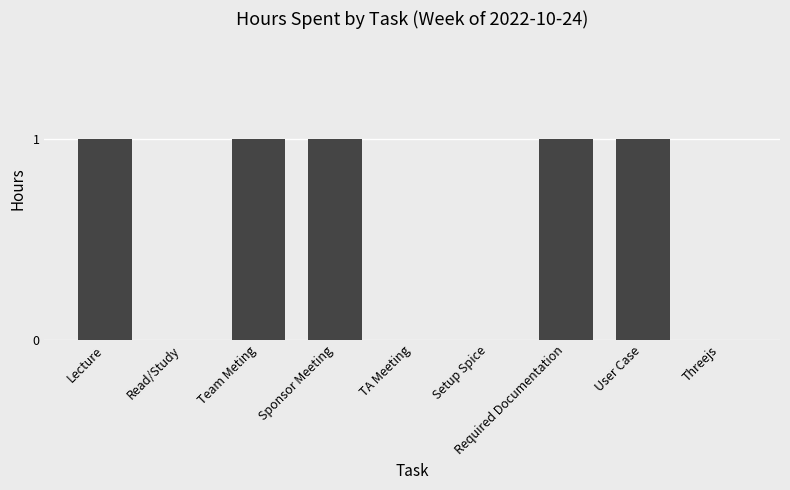

What is the sum of the values at TA Meeting and Team Meting?

1